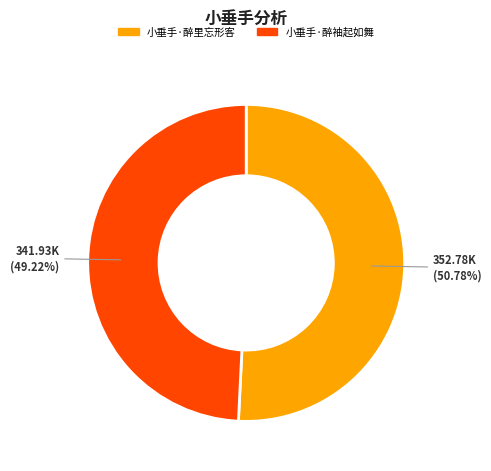

To the nearest percent, what is the average slice percentage?

50%